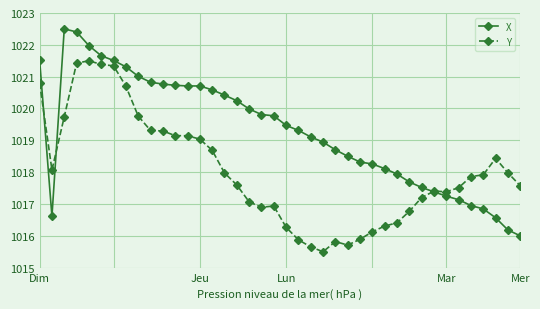

Does the chart have visible grid lines?

Yes